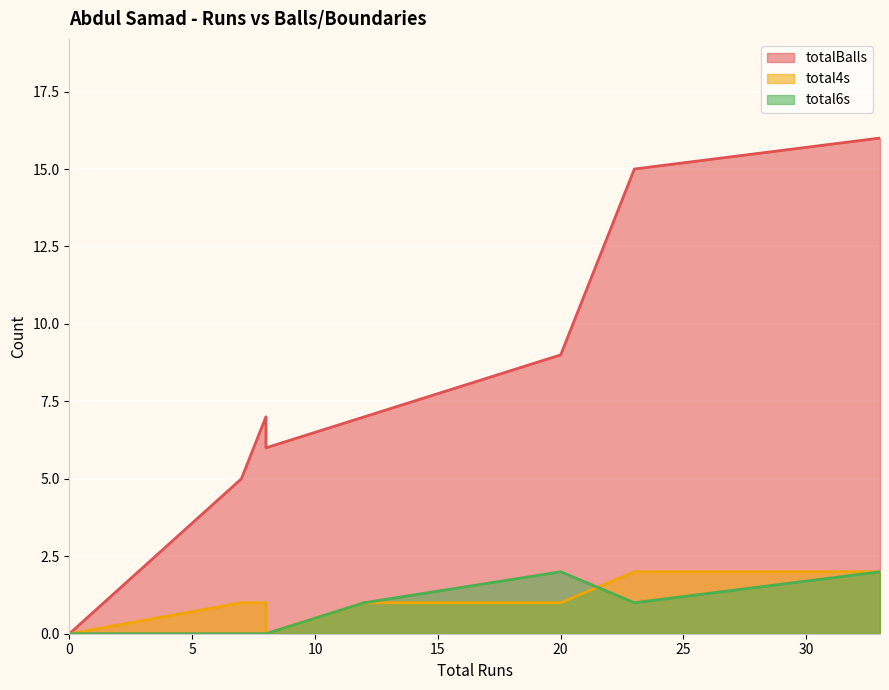

The total6s series shows 4 at 33. True or false?

False